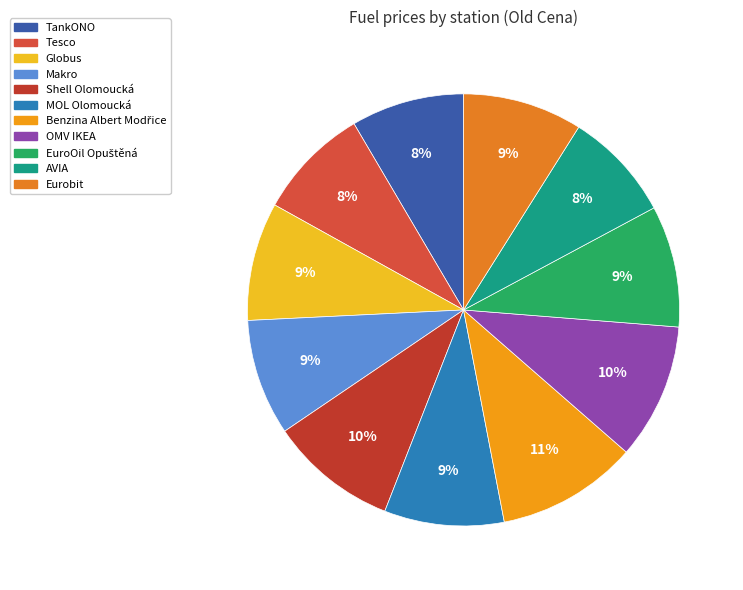

Which category has the smallest portion of the pie?

AVIA